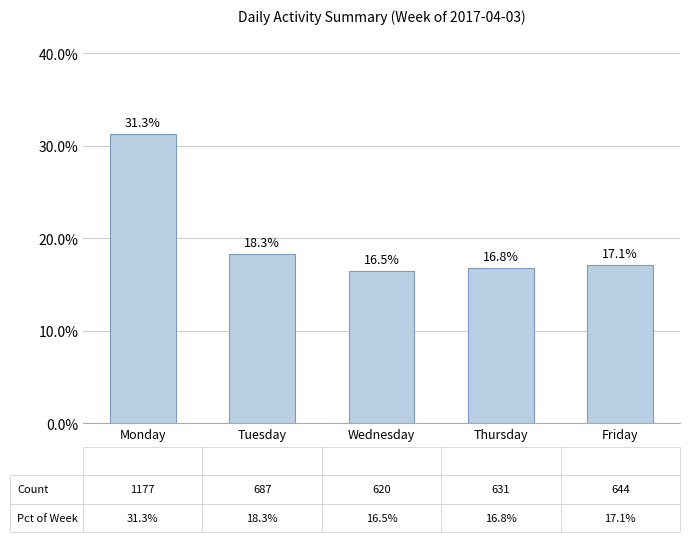

Rank the categories by value from highest to lowest.

Monday, Tuesday, Friday, Thursday, Wednesday